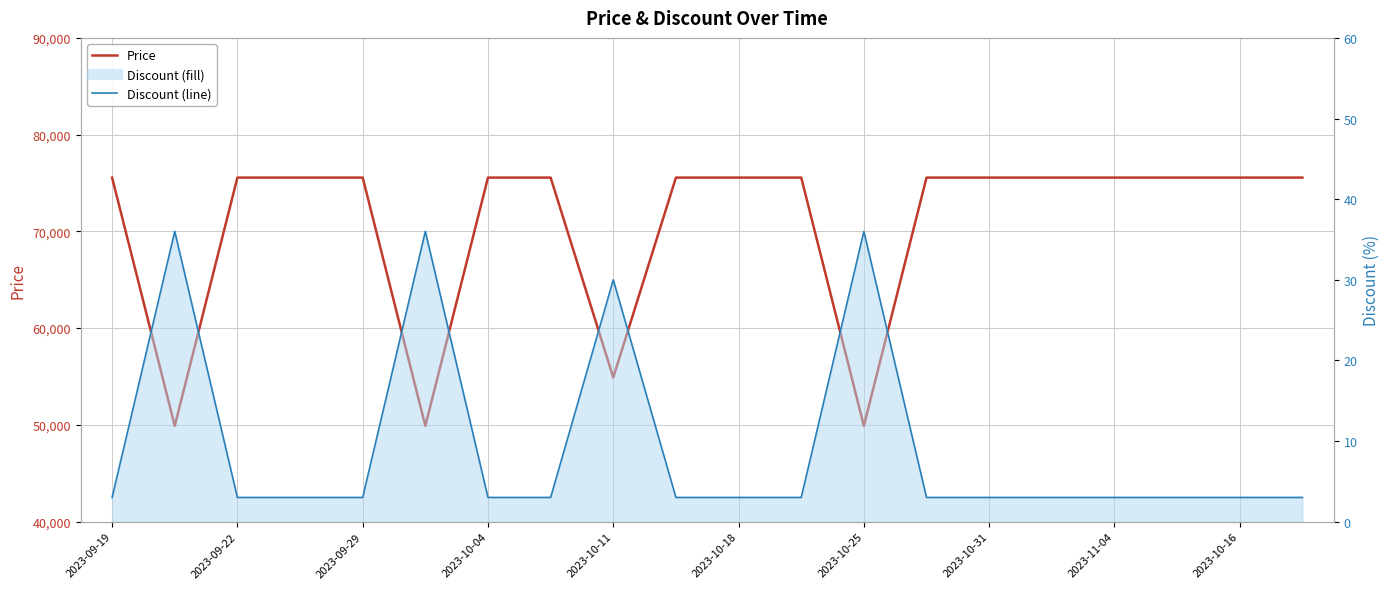

What is the maximum value for Price?

75560